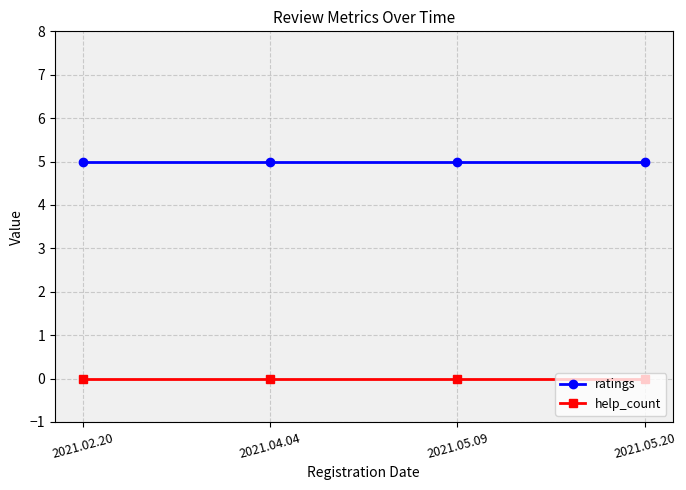

Is it true that help_count equals 0 at 2021.05.09?

True